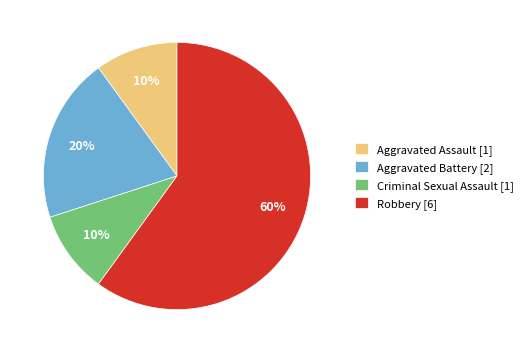

How many segments does this pie chart have?

4